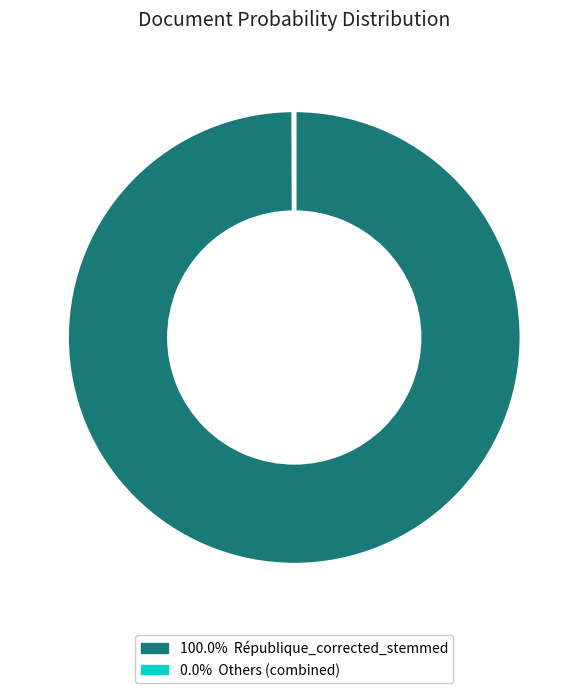

To the nearest percent, what is the difference between the largest and smallest slice percentages?

100%